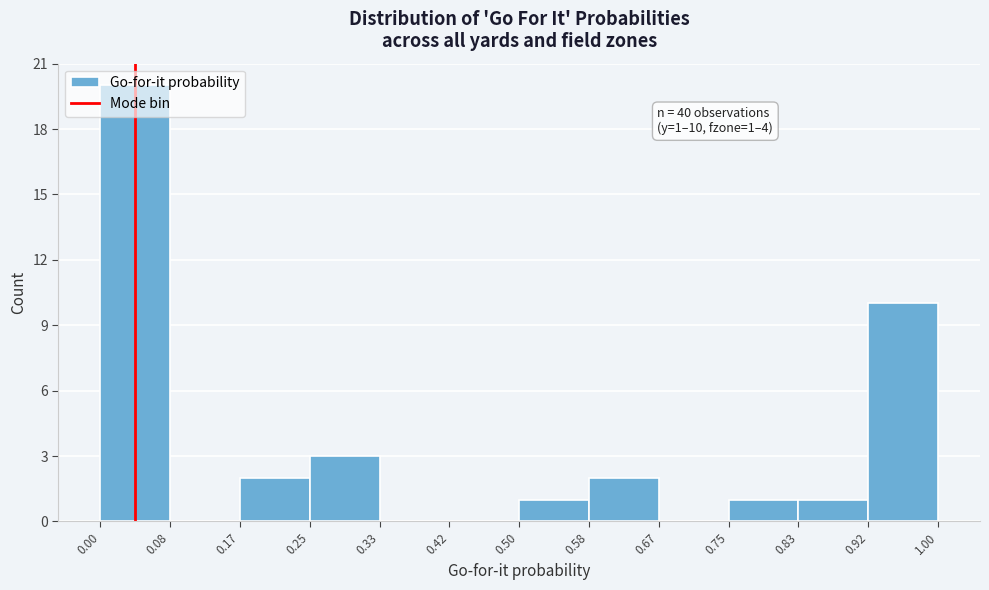

Which range on the x-axis has the tallest bar?

0.00 to 0.08